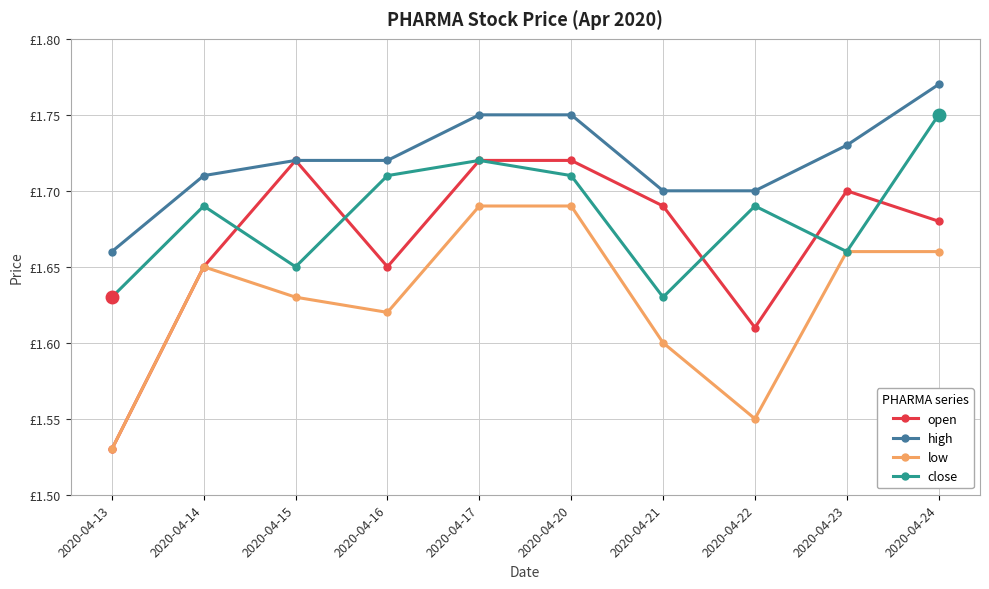

What is the lowest value of the open series?

1.5